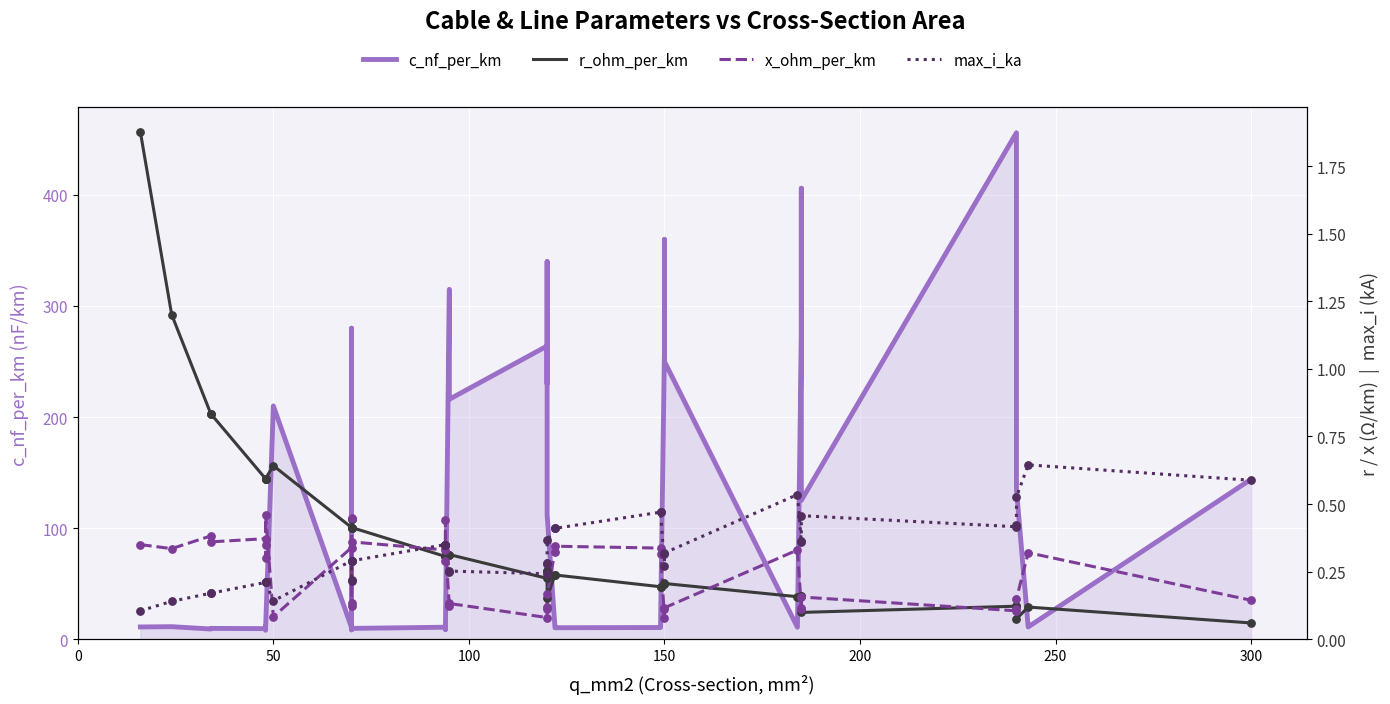

Which series reaches the maximum Y coordinate?

c_nf_per_km